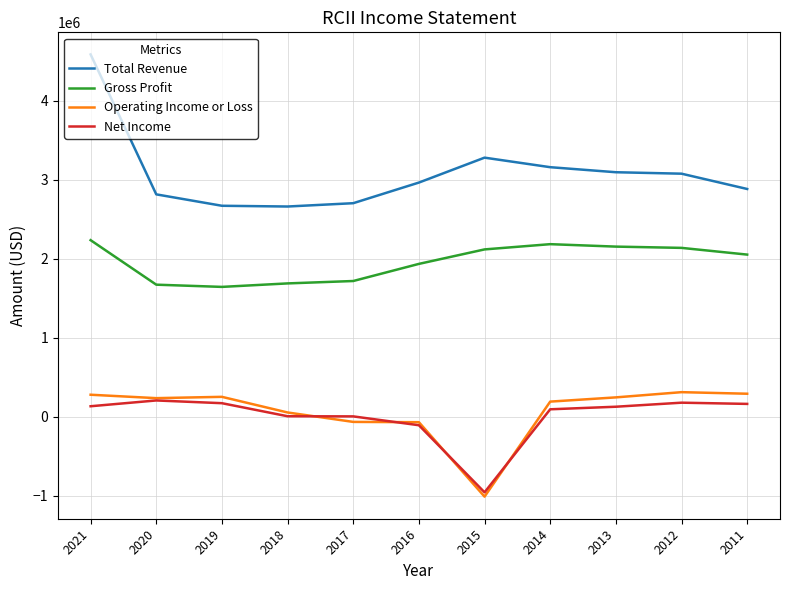

The value of Net Income at 2012 is 180000. True or false?

True